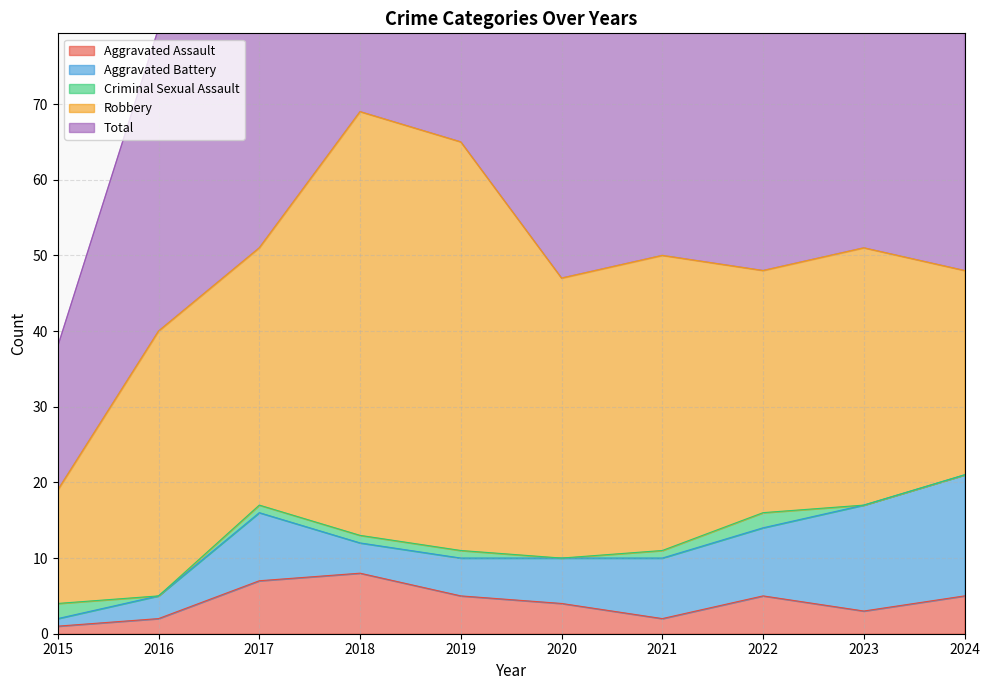

What is the difference between the second highest and minimum values in the Aggravated Assault series?

6